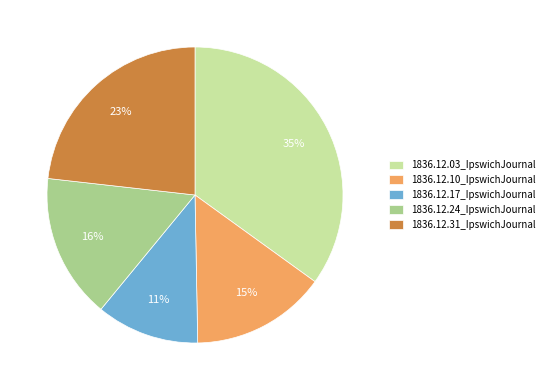

How many segments does this pie chart have?

5